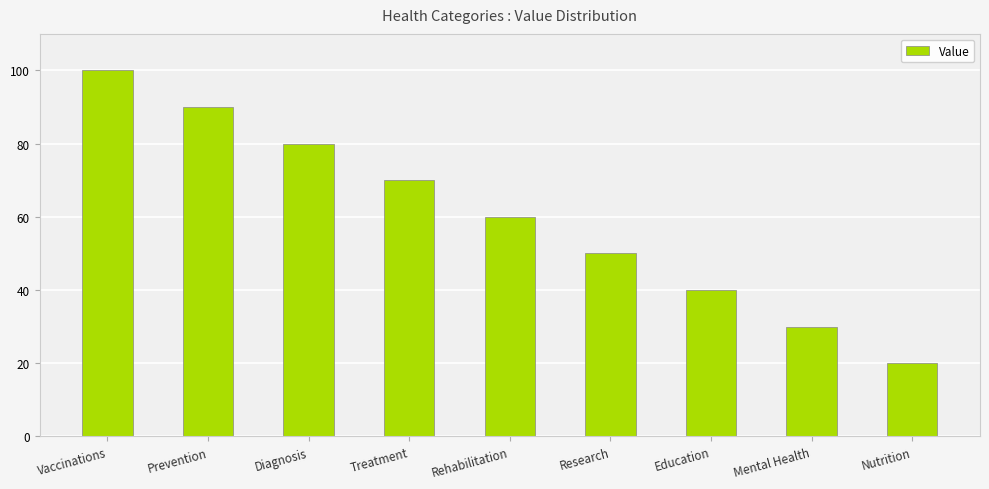

What is the sum of all values?

540